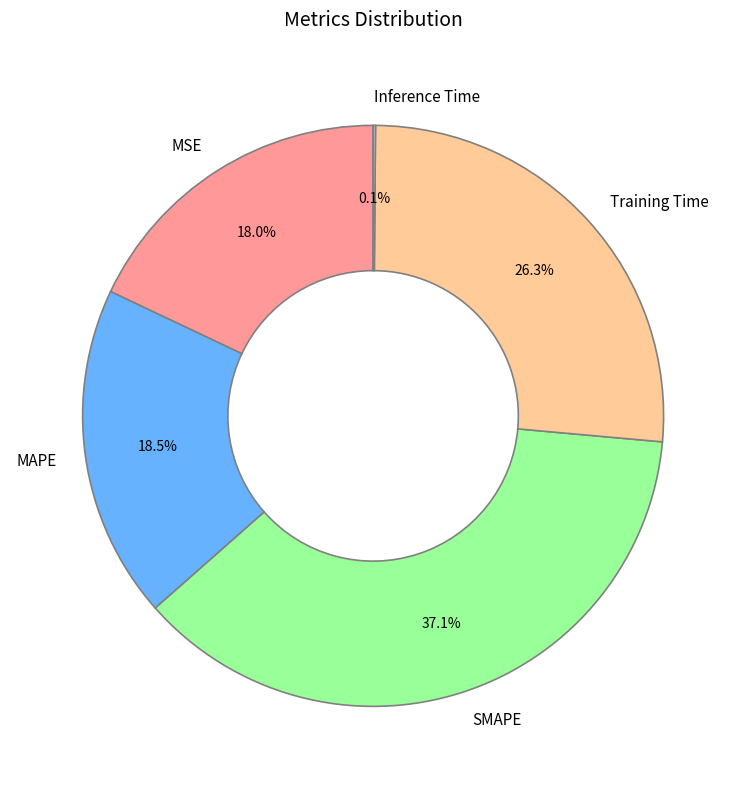

The MAPE slice represents 31% of the pie. True or false?

False